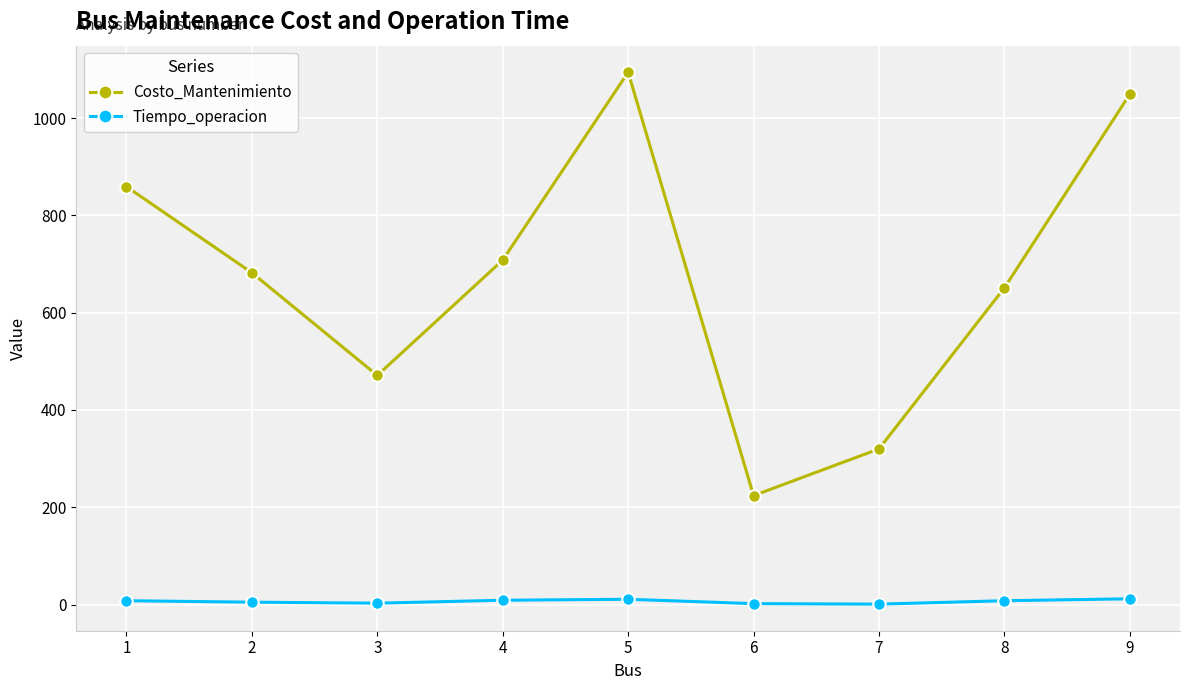

Where is Costo_Mantenimiento nearest to the value 659?

8